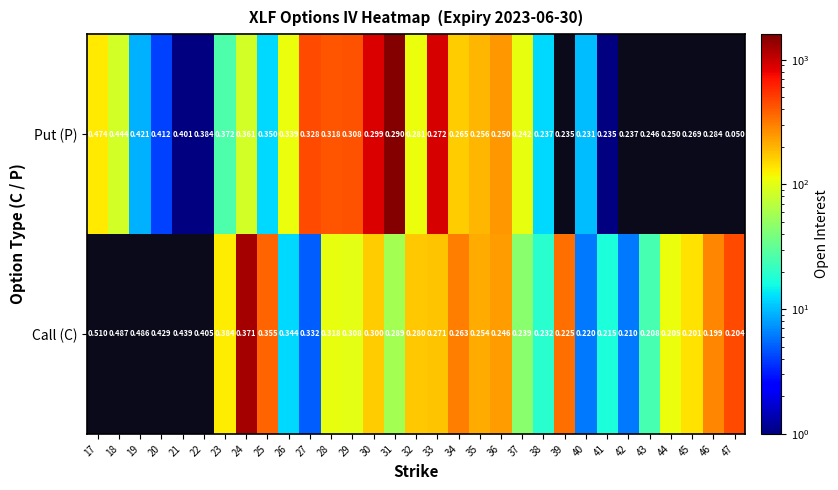

Rank the series at 26 from lowest to highest value.

Put (P), Call (C)